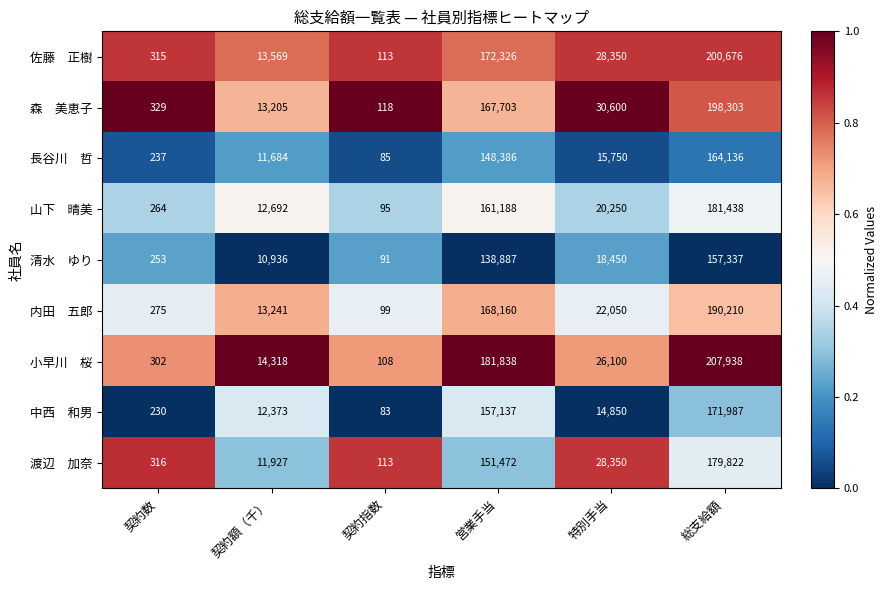

At which category is the sum across all series the highest?

総支給額